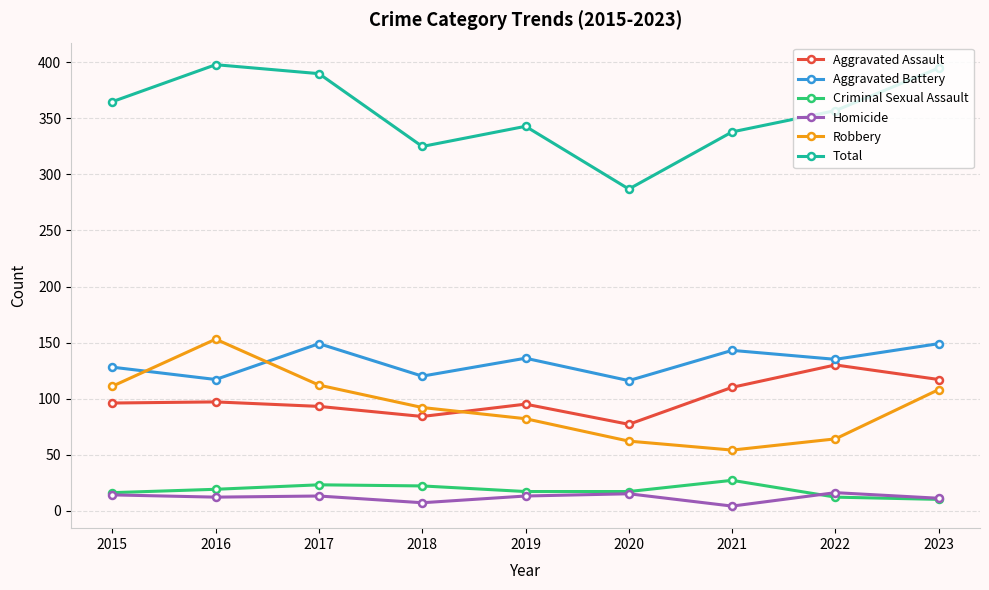

True or false: Robbery and Total cross at least once.

False